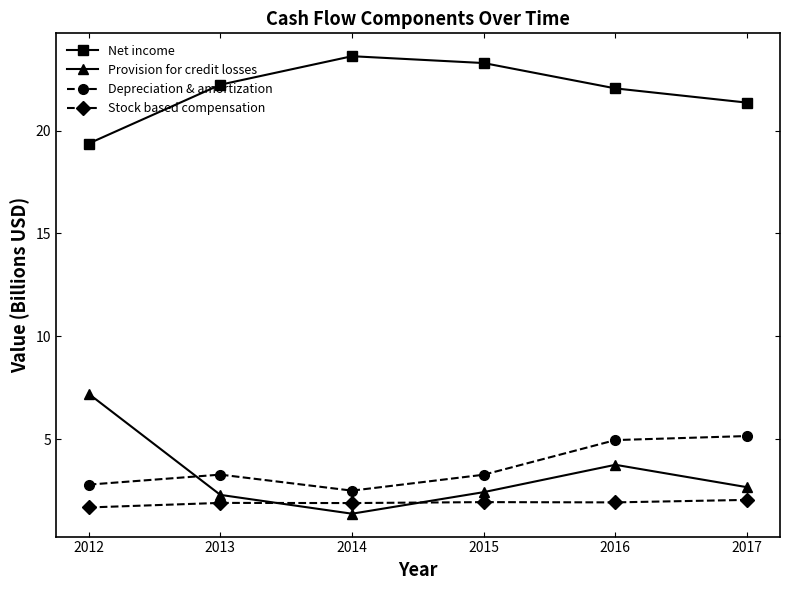

What is the maximum value shown in the chart?

23.6